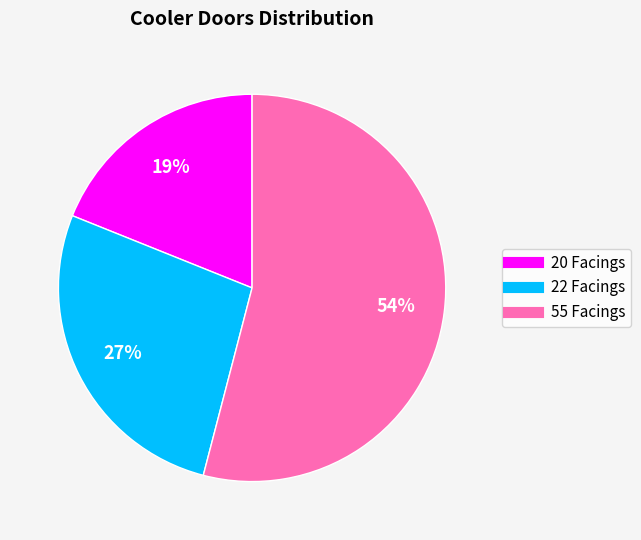

To the nearest percent, what is the average slice percentage?

33%